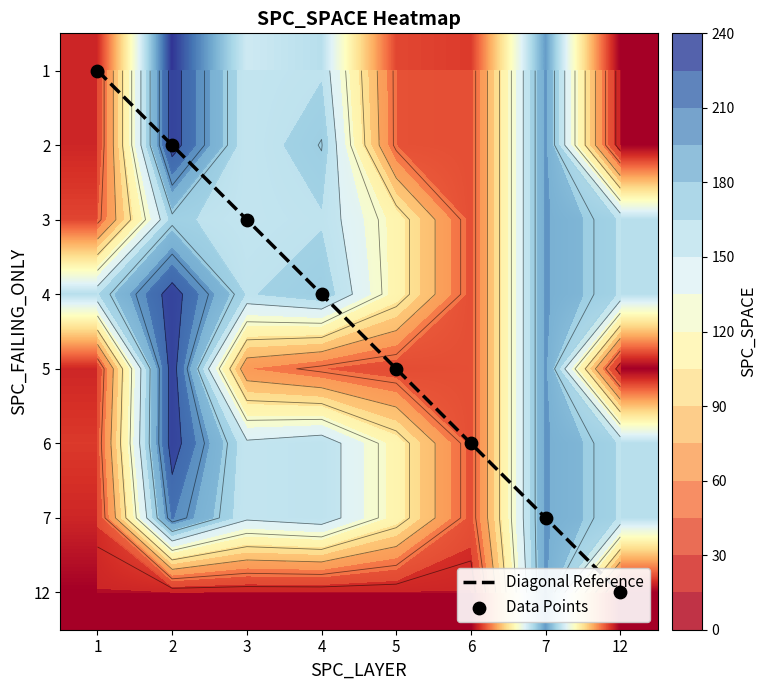

At which category is the sum across all series the highest?

7